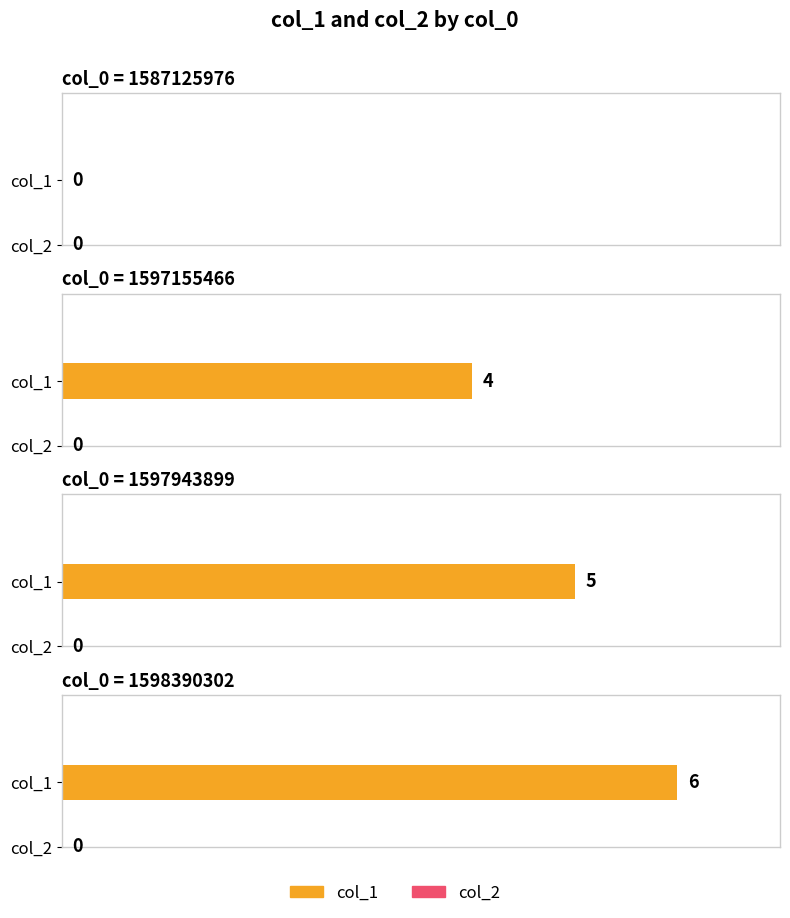

How many series are shown in this chart?

2